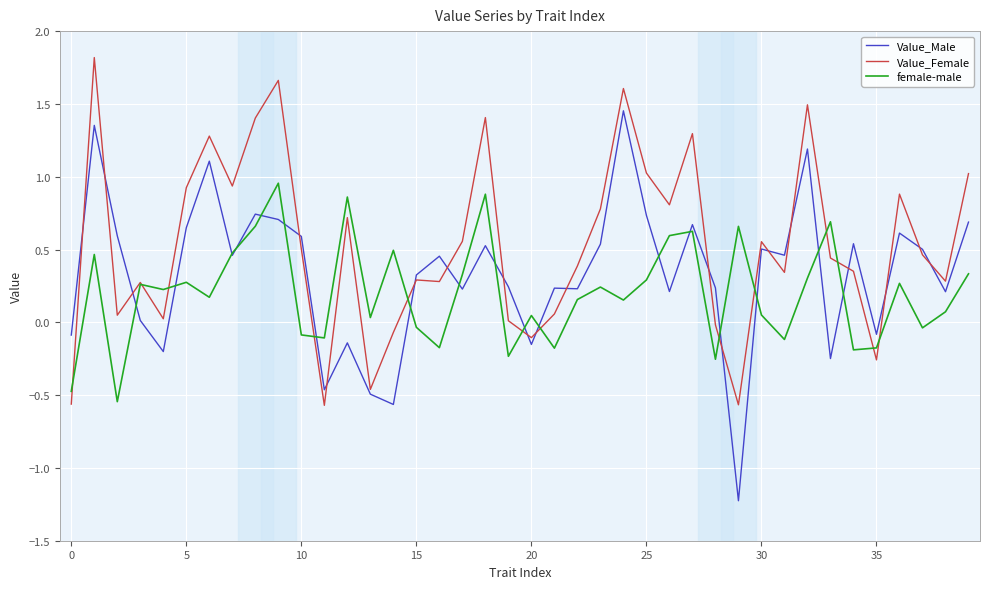

How many values in the female-male series exceed 0?

27